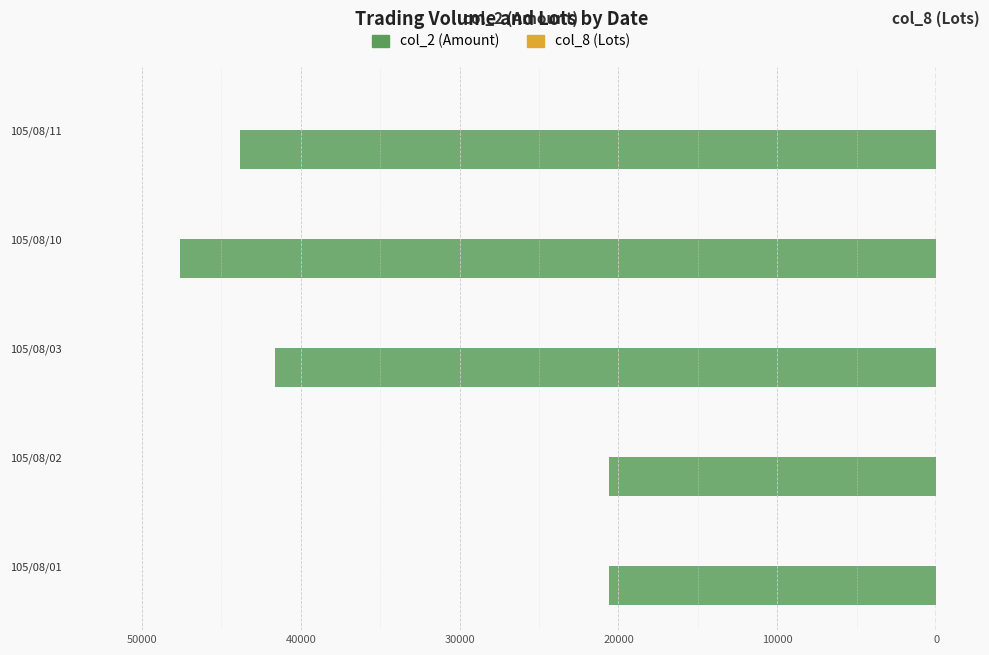

The value of col_8 at 105/08/03 is 1. True or false?

False